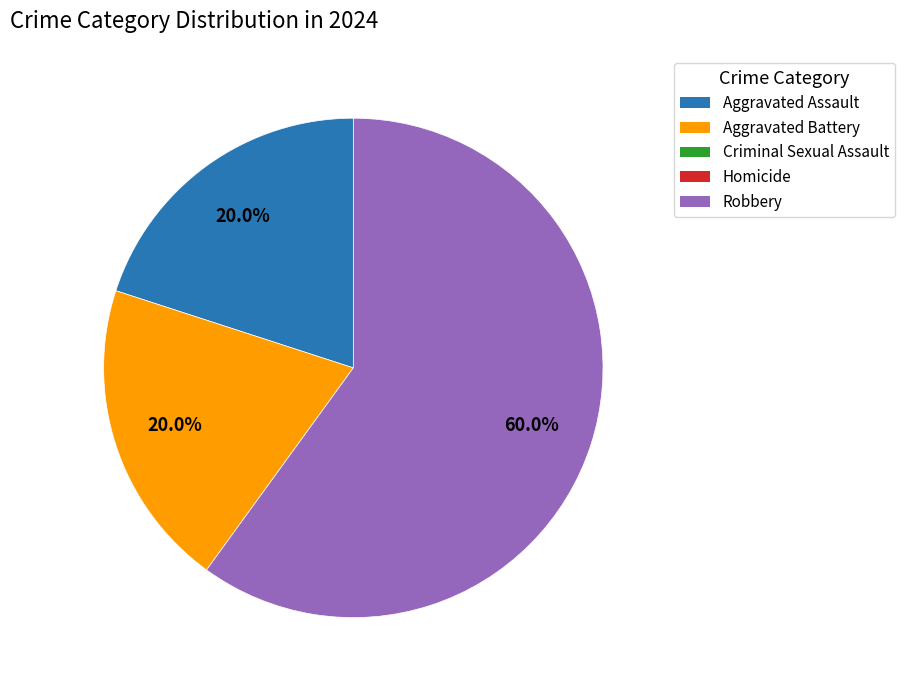

To the nearest percent, what is the average slice percentage?

33%